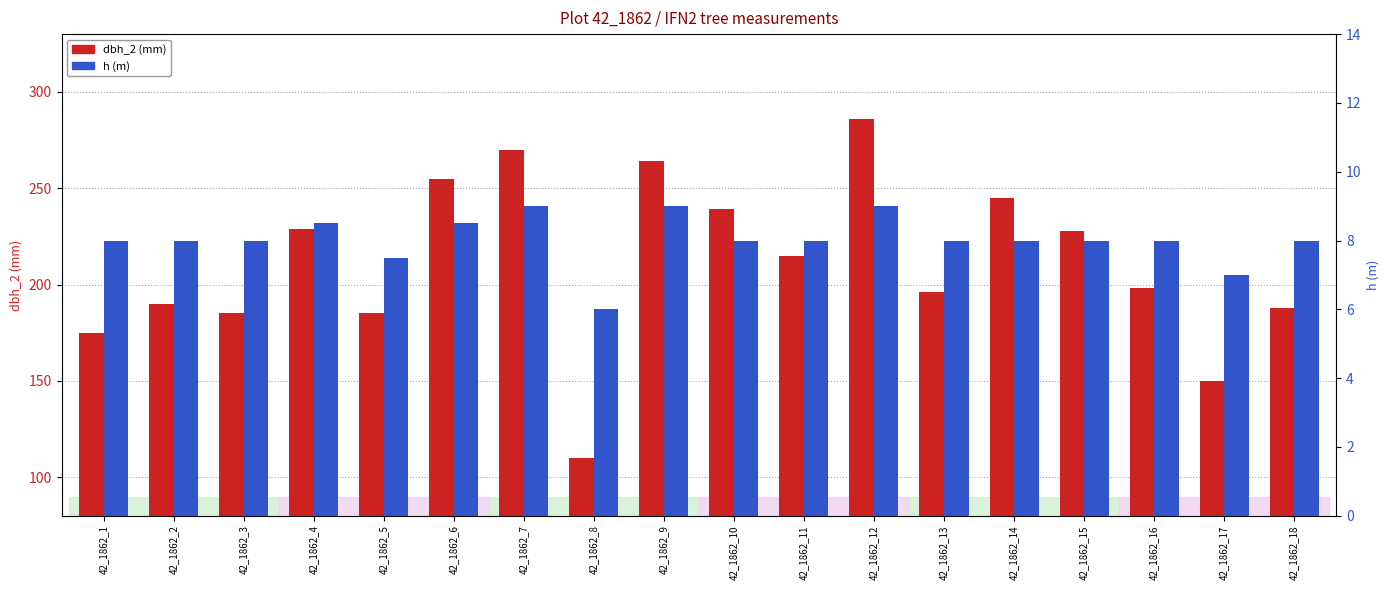

Where is h (m) nearest to the value 7?

42_1862_17